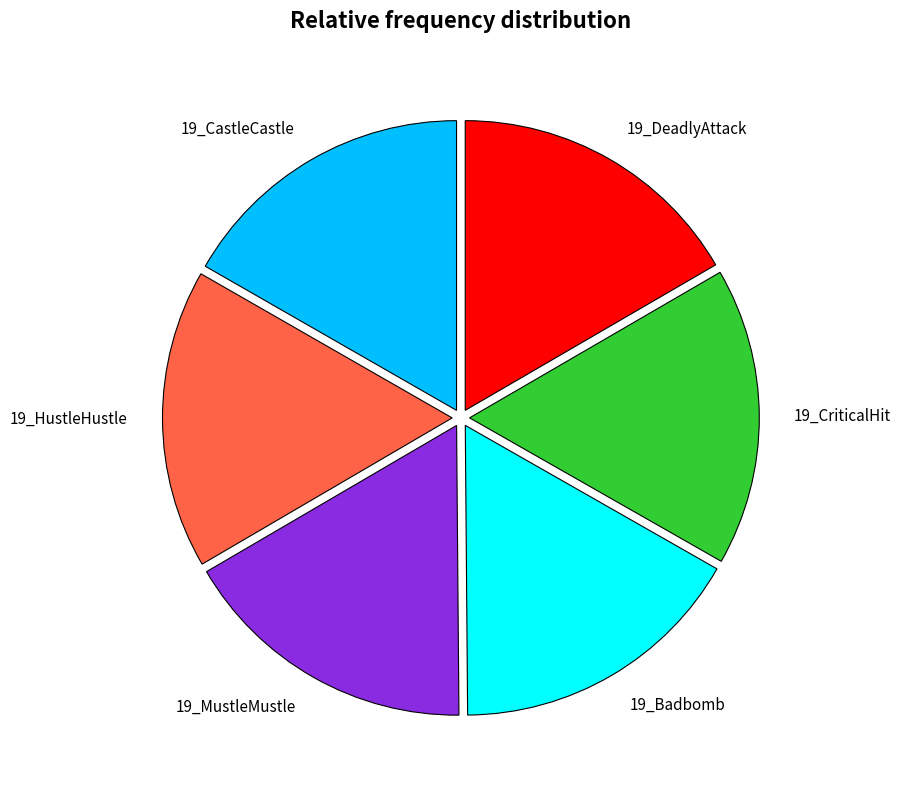

Is there any slice that represents more than half of the pie?

No